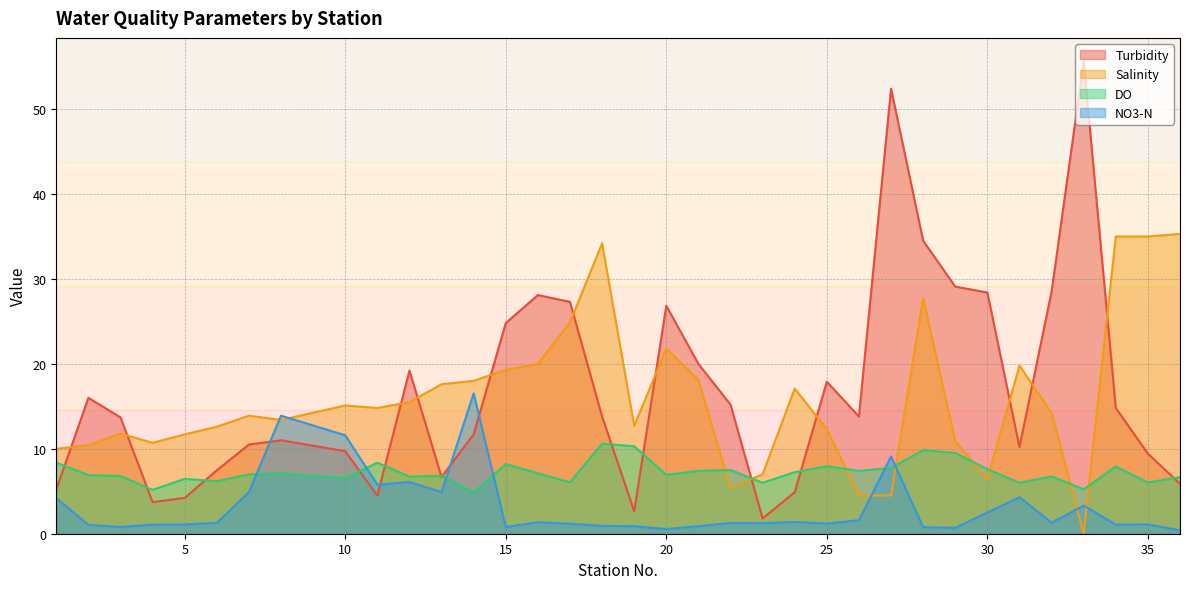

Where is Salinity nearest to the value 17?

24